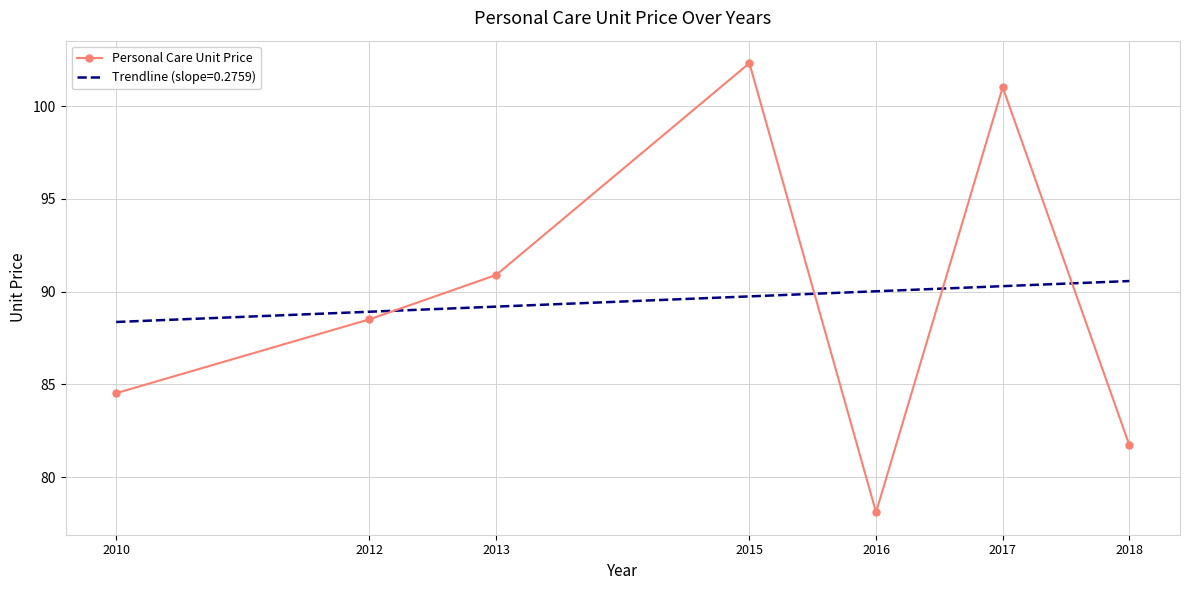

What is the greatest value displayed?

102.3